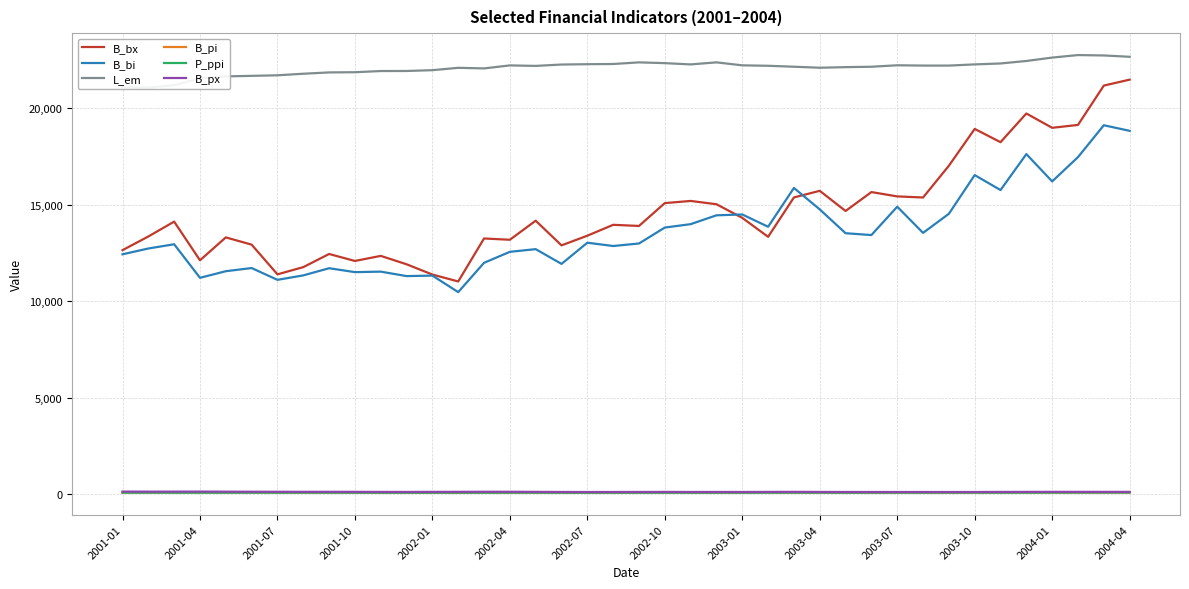

Reading left to right, extract all data points from this chart.

B_bx: 12644.9	13354.1	14124.9	12121.1	13307.0	12931.9	11392.3	11766.2	12447.3	12086.0	12349.0	11914.5	11381.9	11023.0	13251.3	13184.5	14173.2	12894.1	13395.2	13959.1	13900.8	15084.7	15196.6	15026.2	14319.9	13337.1	15378.9	15720.6	14676.1	15656.3	15431.7	15375.3	17021.1	18929.7	18242.1	19728.7	18987.1	19137.0	21174.9	21483.4
B_bi: 12431.0	12732.3	12951.9	11212.2	11554.8	11719.0	11107.6	11337.8	11709.7	11506.9	11532.8	11302.0	11326.4	10471.2	11990.1	12559.7	12698.1	11934.2	13031.8	12860.8	12991.6	13817.1	13993.4	14451.9	14495.0	13858.3	15870.2	14758.7	13523.6	13428.1	14898.0	13541.4	14531.4	16536.6	15760.8	17624.5	16208.9	17468.6	19120.1	18830.0
L_em: 21089.0	21075.1	21191.5	21552.4	21651.9	21679.3	21708.6	21789.3	21857.8	21867.9	21929.5	21931.9	21974.0	22096.1	22065.3	22221.2	22195.3	22266.2	22283.7	22294.1	22378.3	22338.7	22272.2	22379.0	22224.5	22201.6	22152.7	22100.5	22131.4	22151.8	22227.7	22212.2	22211.6	22273.3	22321.4	22450.9	22626.5	22757.4	22736.6	22668.0
B_pi: 81.9	81.2	81.7	83.7	82.5	81.8	79.9	79.1	78.6	76.3	72.7	72.3	73.3	73.8	76.9	78.2	75.7	73.1	71.7	72.6	74.3	76.0	72.8	74.4	75.0	77.7	79.1	75.5	73.8	74.0	74.0	74.5	73.2	75.4	77.4	79.2	80.6	80.5	81.7	81.7
P_ppi: 78.7	78.5	78.7	78.7	78.6	78.3	78.2	77.8	77.6	77.2	76.9	76.5	76.7	77.0	77.4	78.0	78.4	77.9	77.7	77.8	77.9	78.0	78.2	78.2	78.8	79.2	80.0	79.6	79.1	78.7	78.9	79.2	79.5	79.7	80.1	80.6	81.7	82.7	83.5	83.9
B_px: 134.1	130.1	131.2	133.3	128.9	125.5	123.0	120.6	121.3	119.3	115.4	114.6	117.8	119.8	123.3	123.4	118.0	112.8	110.7	111.9	113.4	115.6	112.5	113.3	112.7	115.5	118.5	114.6	111.9	111.8	111.2	111.8	110.5	111.8	114.7	117.1	119.1	118.3	118.3	118.1